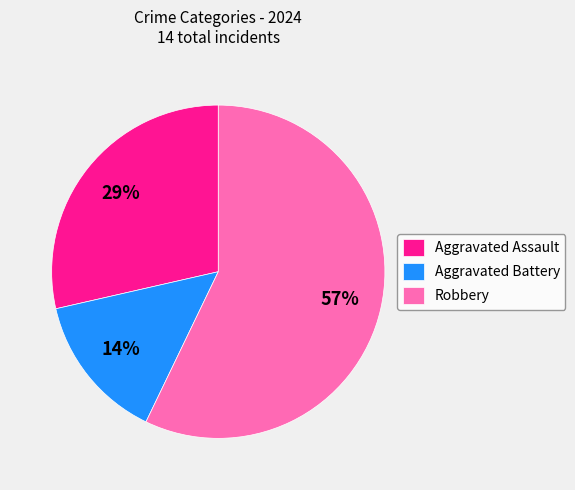

To the nearest percent, what percentage of the pie is Aggravated Battery?

14%